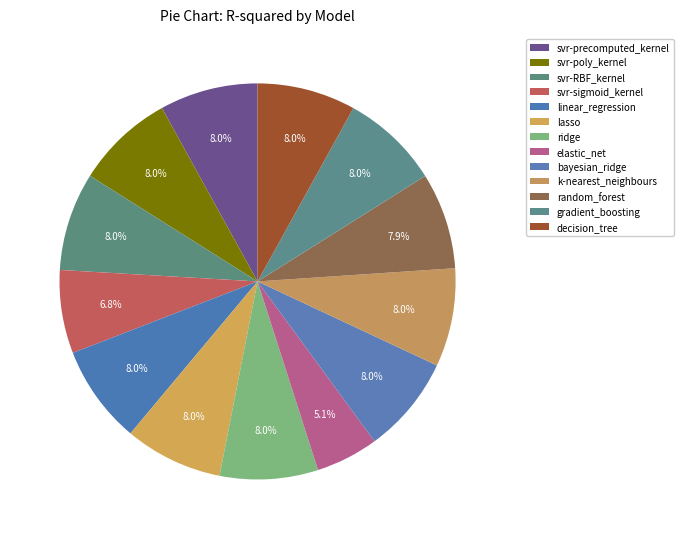

Rank the categories by value from highest to lowest.

linear_regression, decision_tree, k-nearest_neighbours, svr-RBF_kernel, svr-poly_kernel, gradient_boosting, svr-precomputed_kernel, ridge, lasso, bayesian_ridge, random_forest, svr-sigmoid_kernel, elastic_net